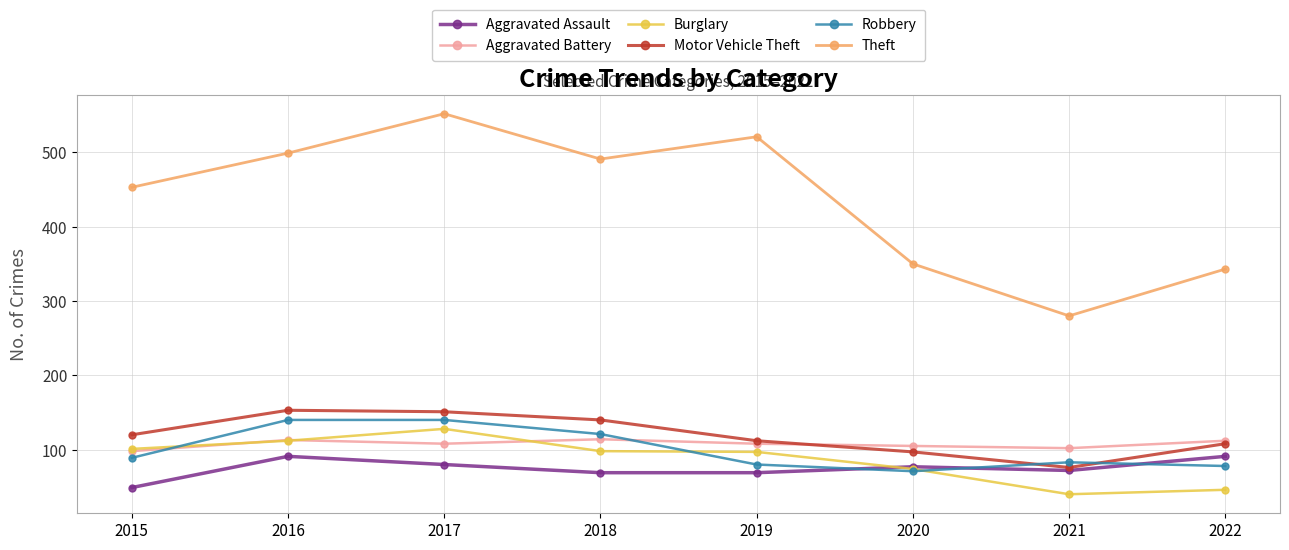

True or false: Aggravated Battery and Theft intersect in this chart.

False